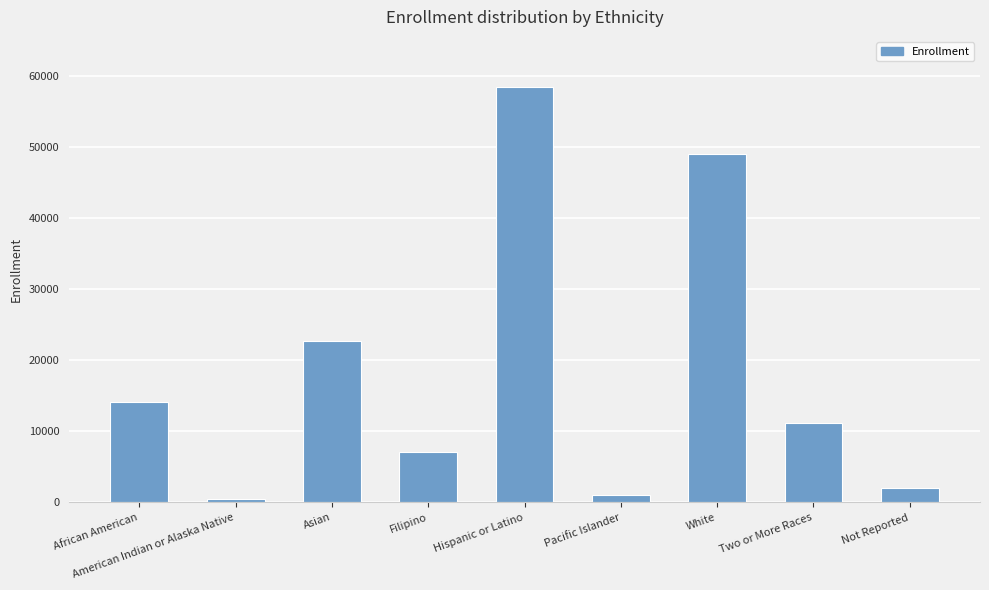

Reading right to left, extract all data points from this chart.

Not Reported=2025	Two or More Races=11208	White=49062	Pacific Islander=1049	Hispanic or Latino=58533	Filipino=7120	Asian=22786	American Indian or Alaska Native=493	African American=14200